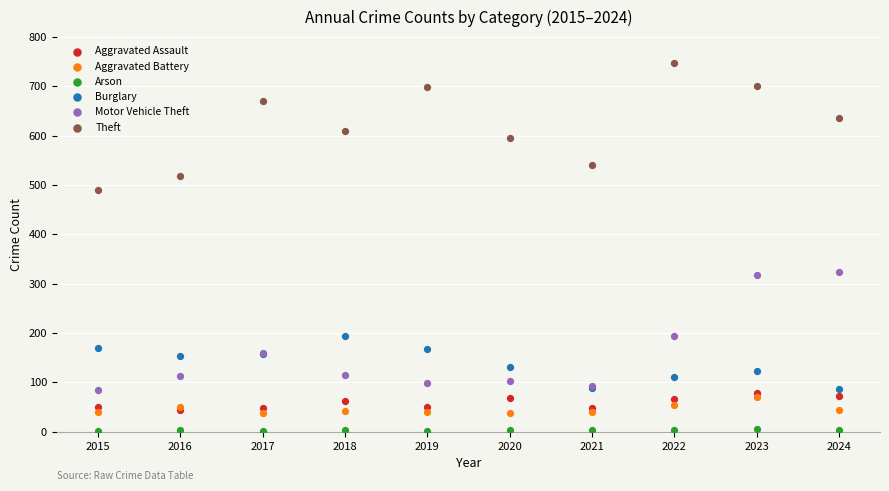

Which series reaches the minimum Y coordinate?

Arson